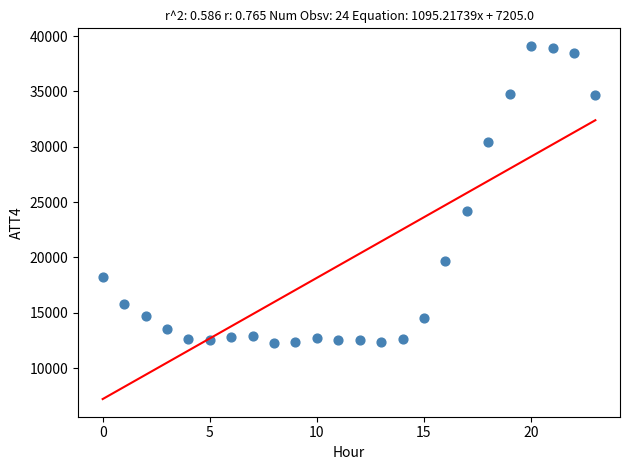

What Y value in the scatter plot is closest to 25700?

24200